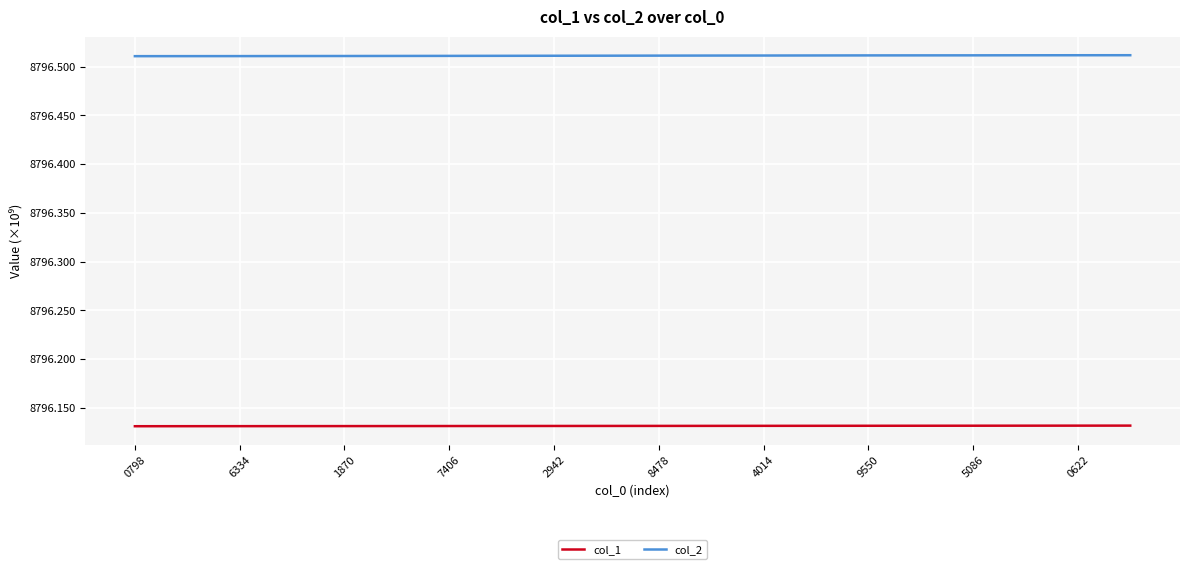

Which series has the largest range (max minus min)?

col_2